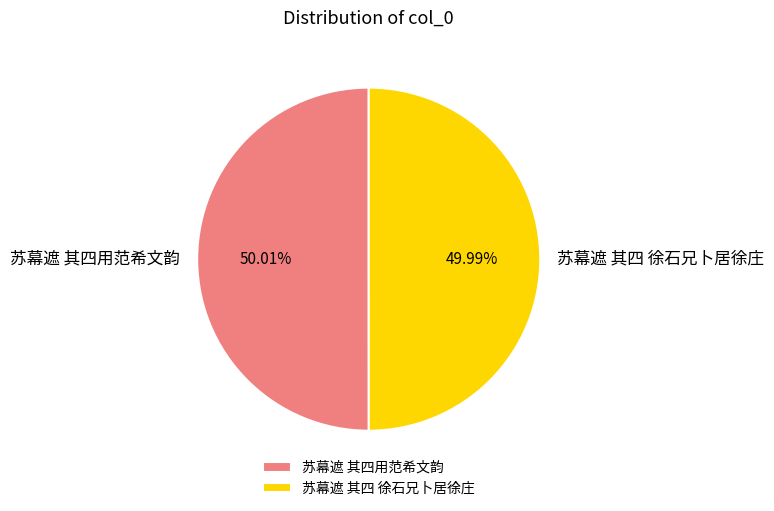

The 苏幕遮 其四 徐石兄卜居徐庄 slice represents 50% of the pie. True or false?

True